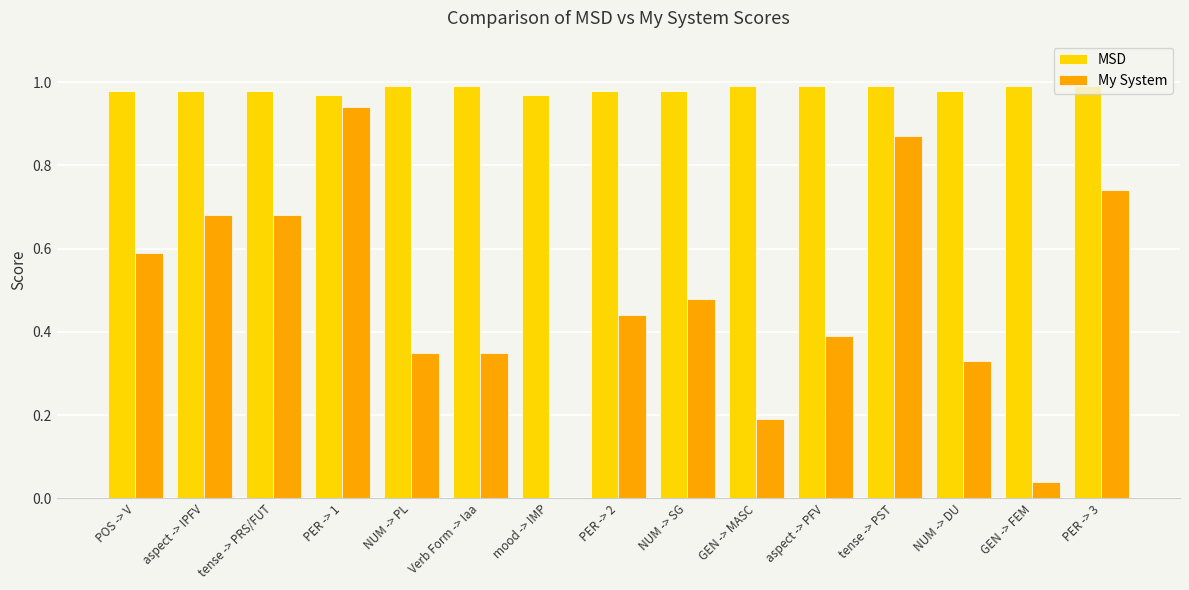

What are all the series names shown in the legend?

MSD, My System